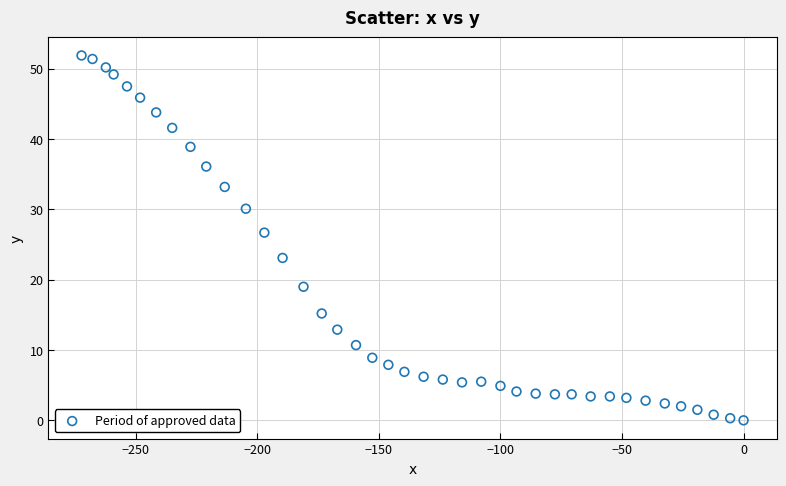

What is the range of Y values (max minus min)?

51.9